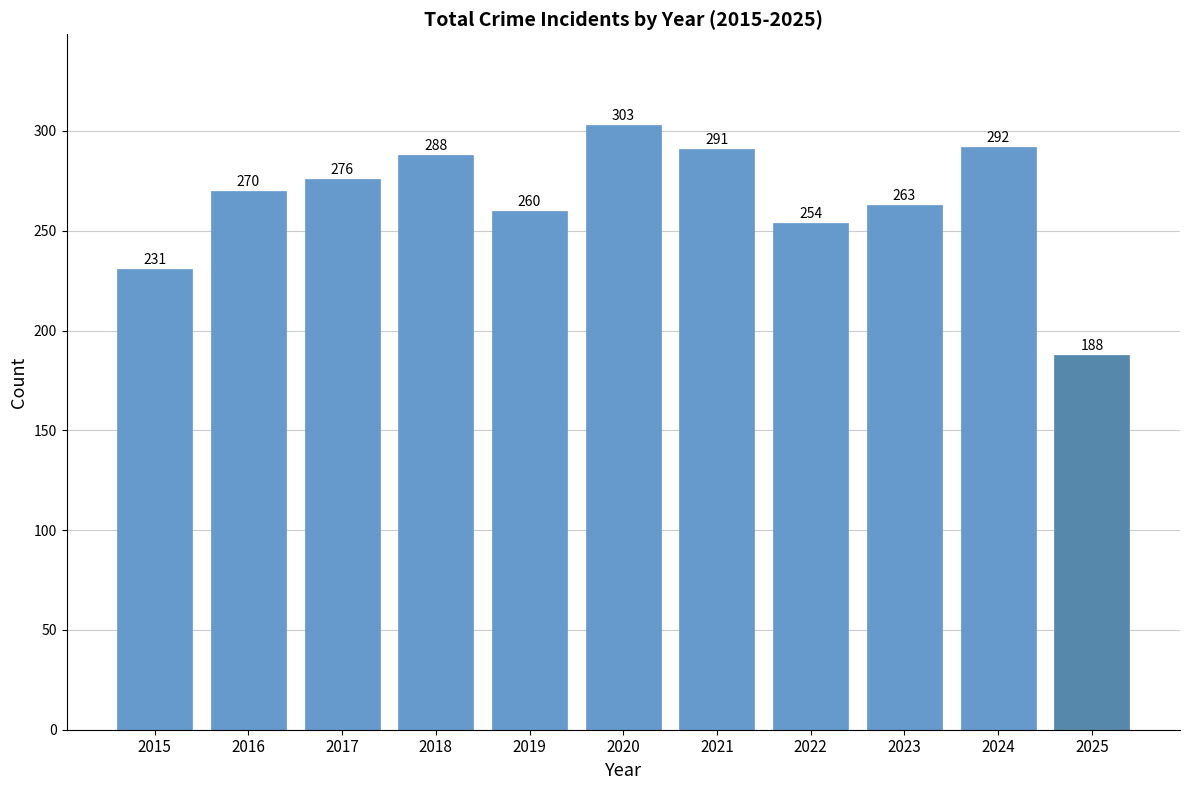

Does the chart contain stacked bars?

No